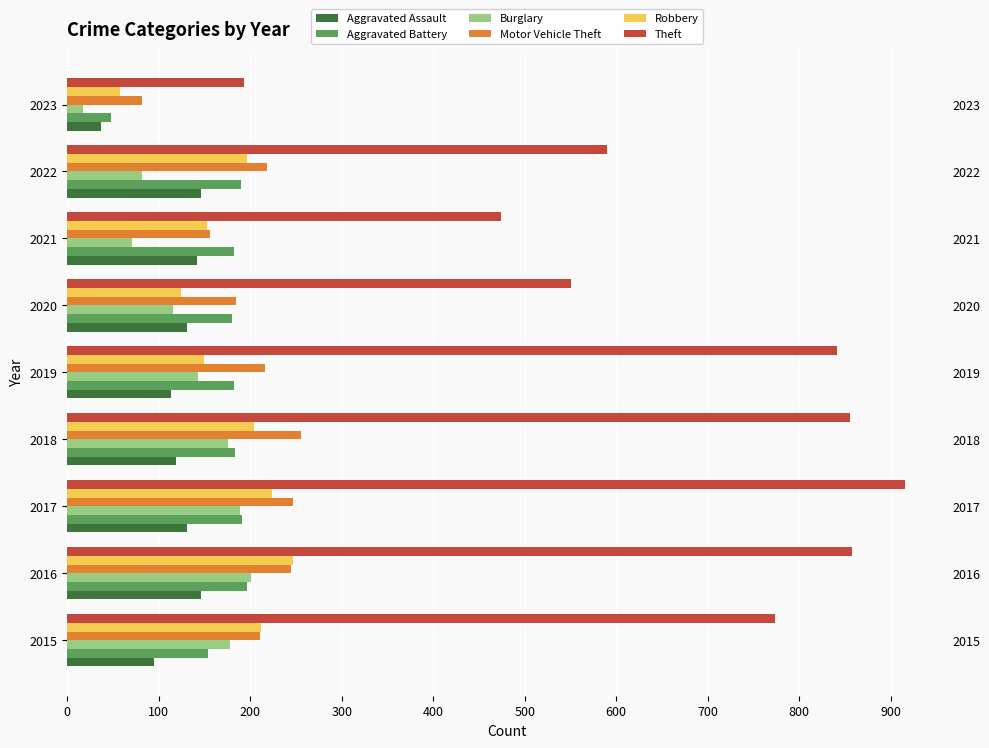

At how many categories does at least one series exceed 302?

8